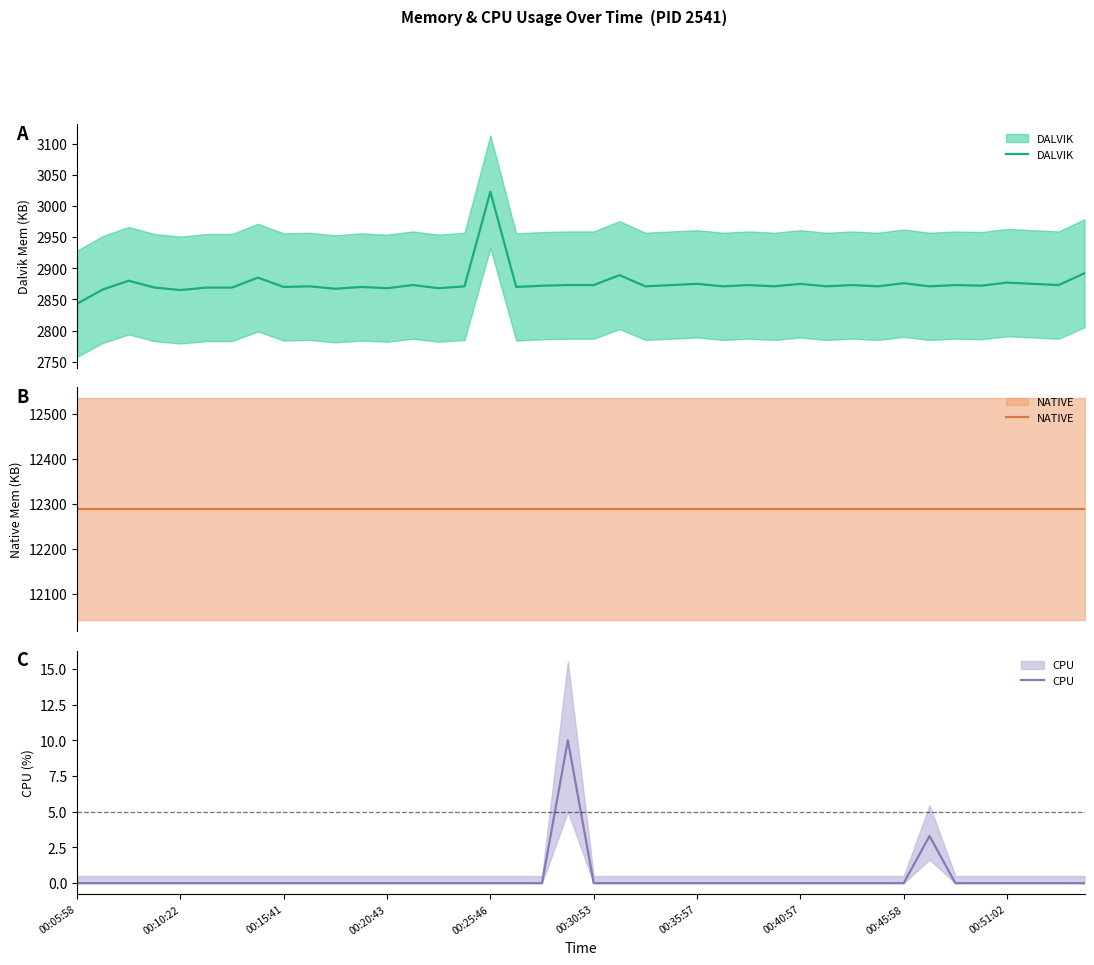

At how many categories does at least one series exceed 4666?

40